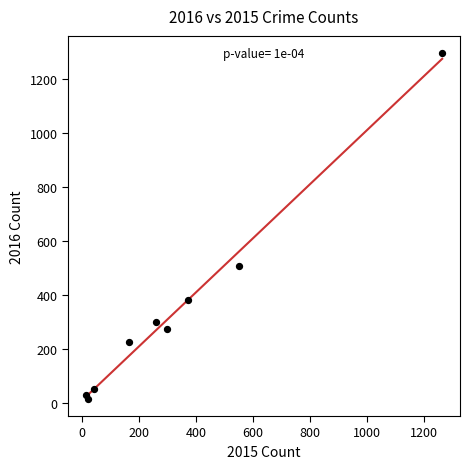

What Y value in the scatter plot is closest to 655?

505